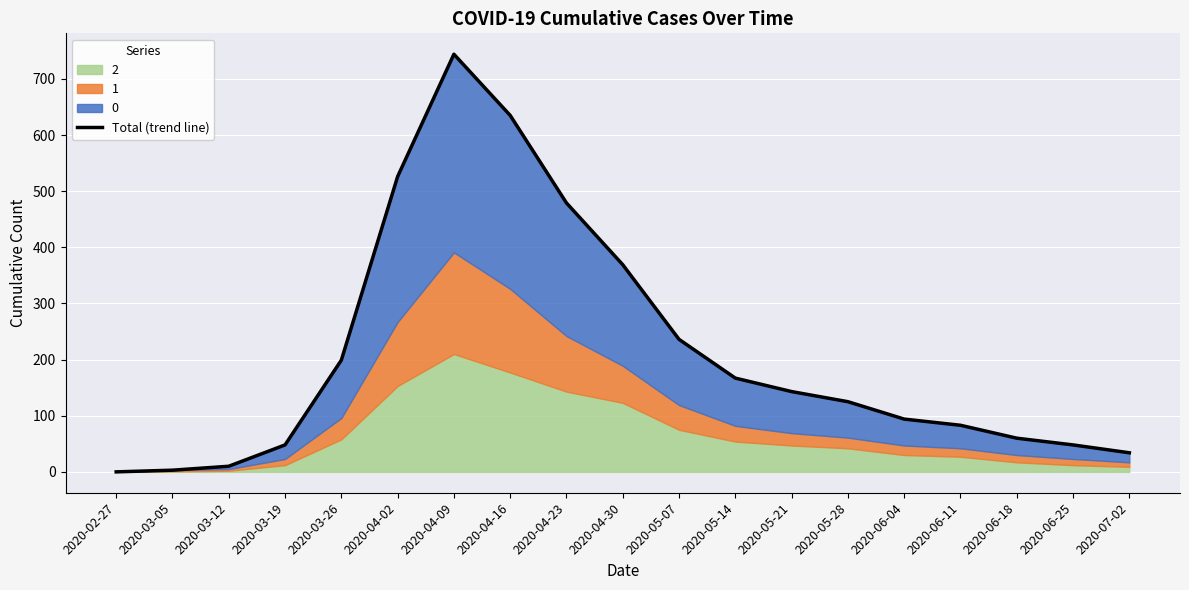

What is the ratio of the value at 2020-03-26 to the value at 2020-04-30?

0.5